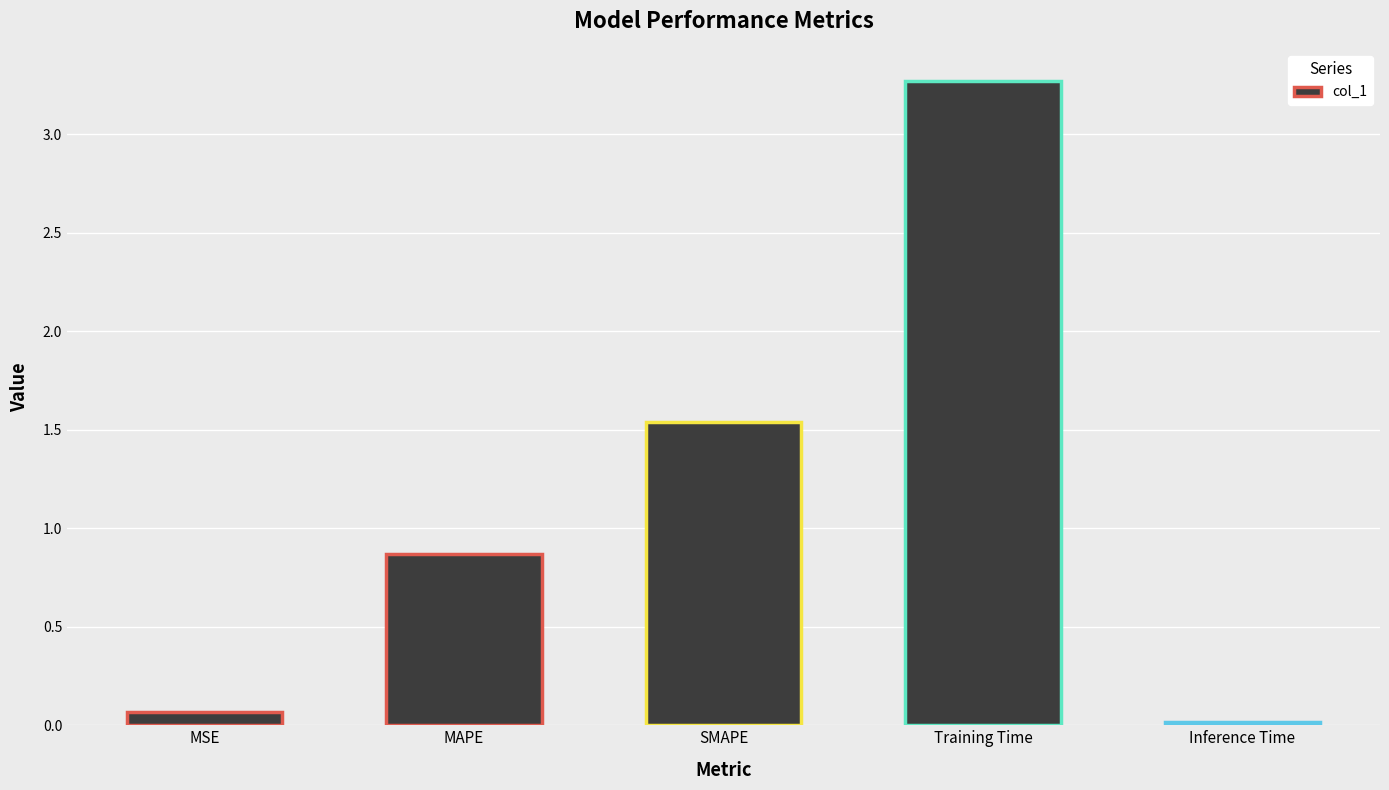

What is the sum of all values?

5.8